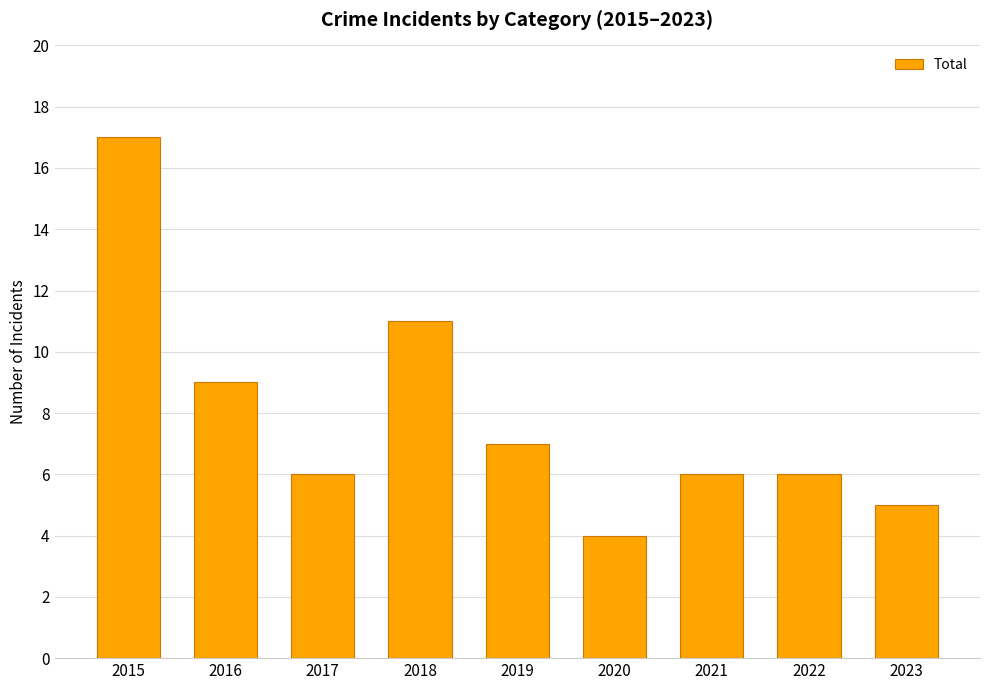

Approximately how many times larger is the value at 2020 compared to 2017?

0.7